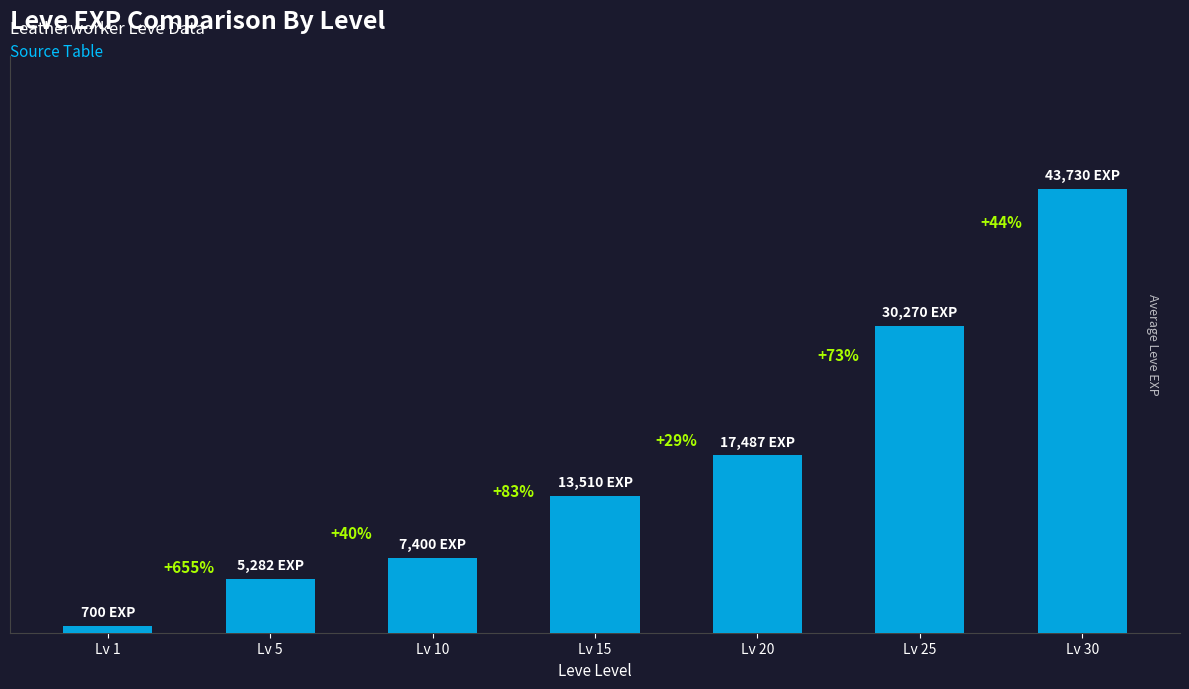

List the labels in order of value, smallest first.

Lv 1, Lv 5, Lv 10, Lv 15, Lv 20, Lv 25, Lv 30